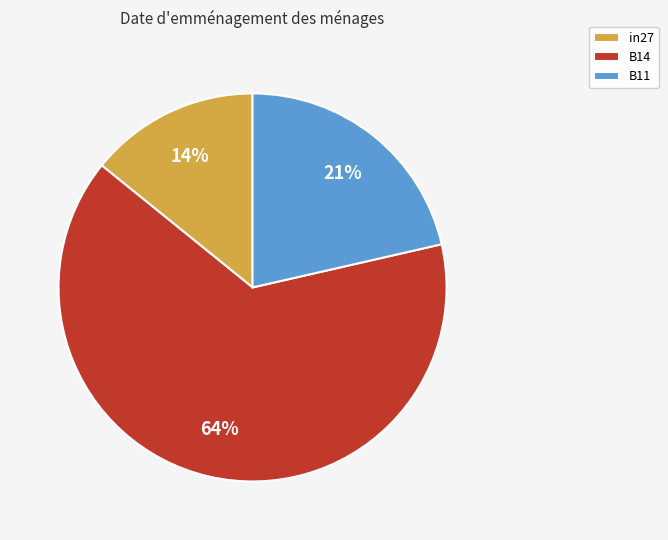

True or false: in27 accounts for 14% of the total.

True